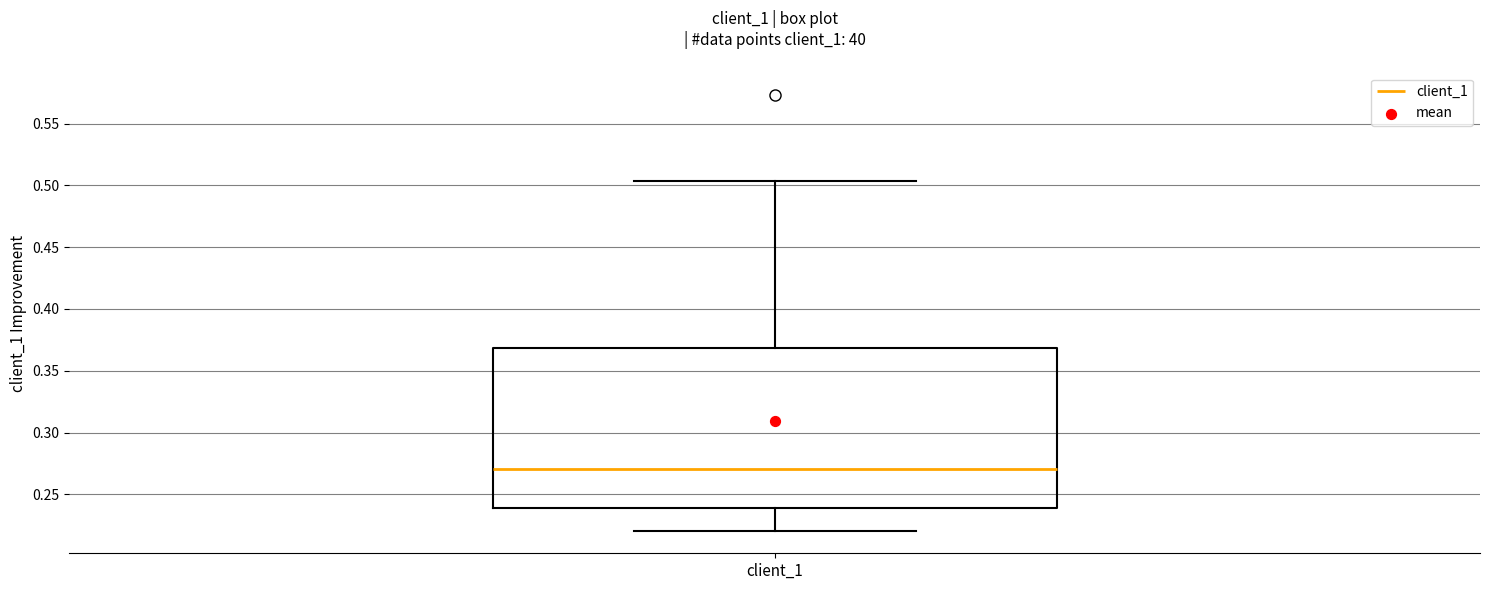

Where does the upper whisker of the box for client_1 end on the y-axis? The values are not printed on the chart, so give them approximately, as read against the axis.

0.505